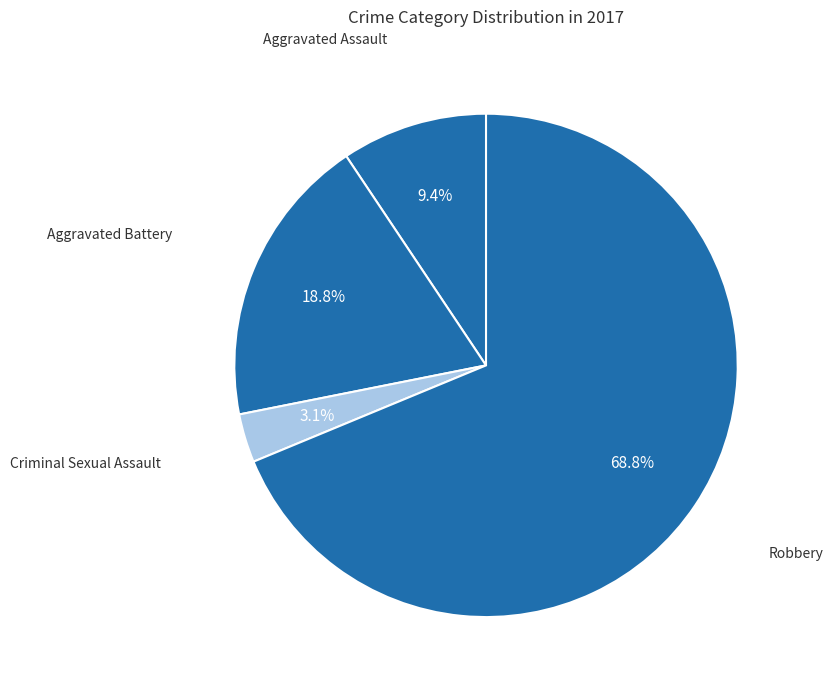

Which slice is the smallest?

Criminal Sexual Assault